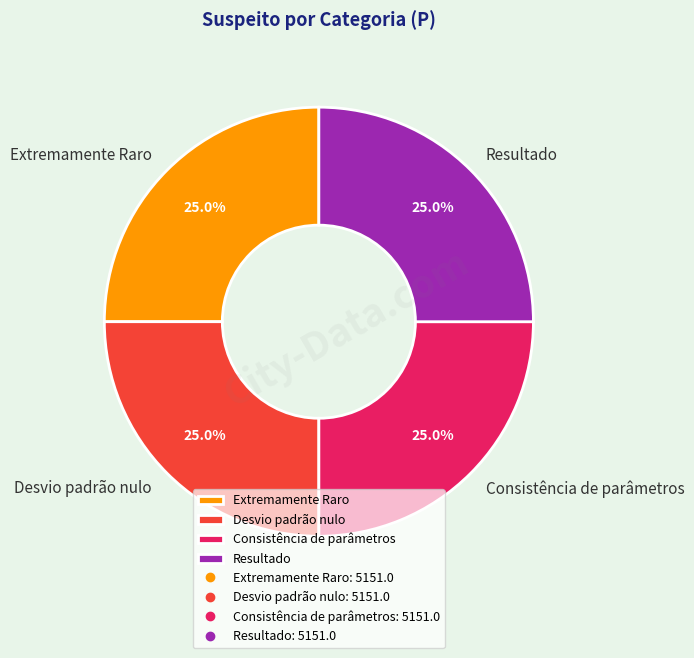

What is the ratio of the value at Extremamente Raro to the value at Resultado?

1.0